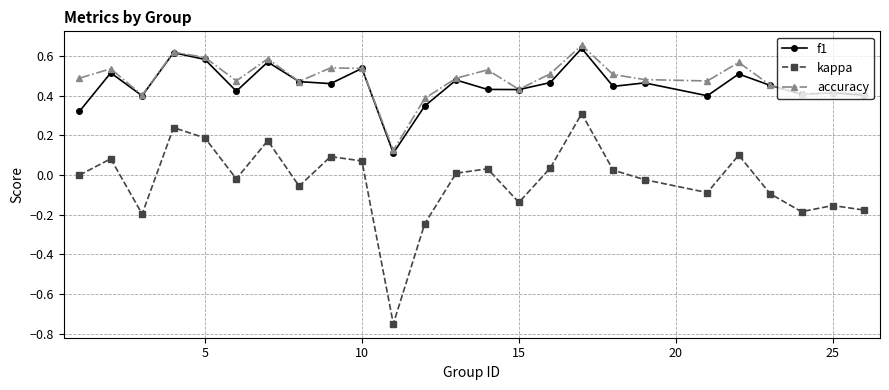

True or false: kappa and accuracy intersect in this chart.

False